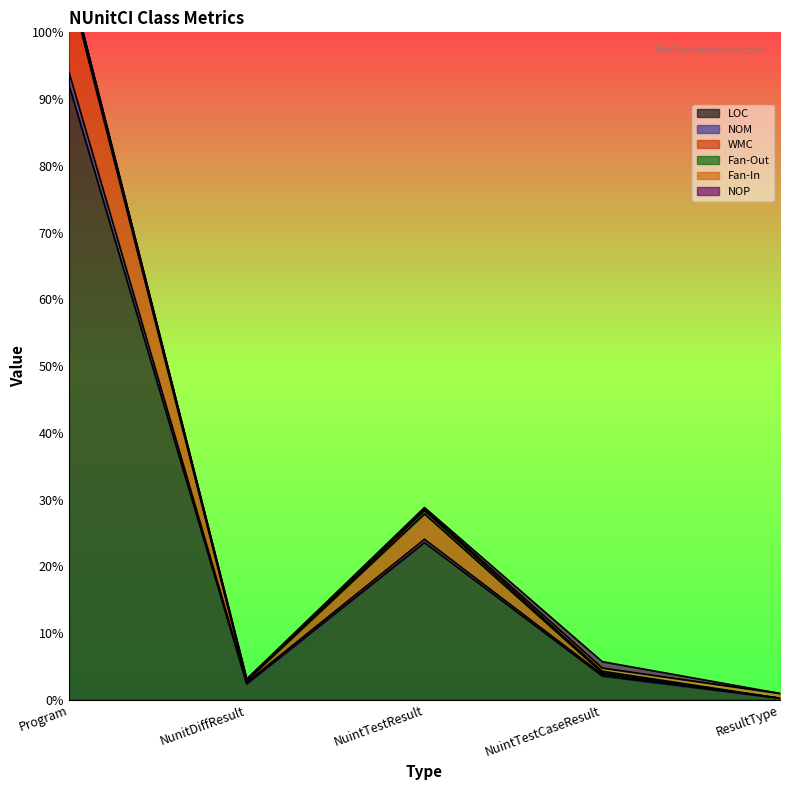

At which label is NOM closest to 198?

NuintTestResult